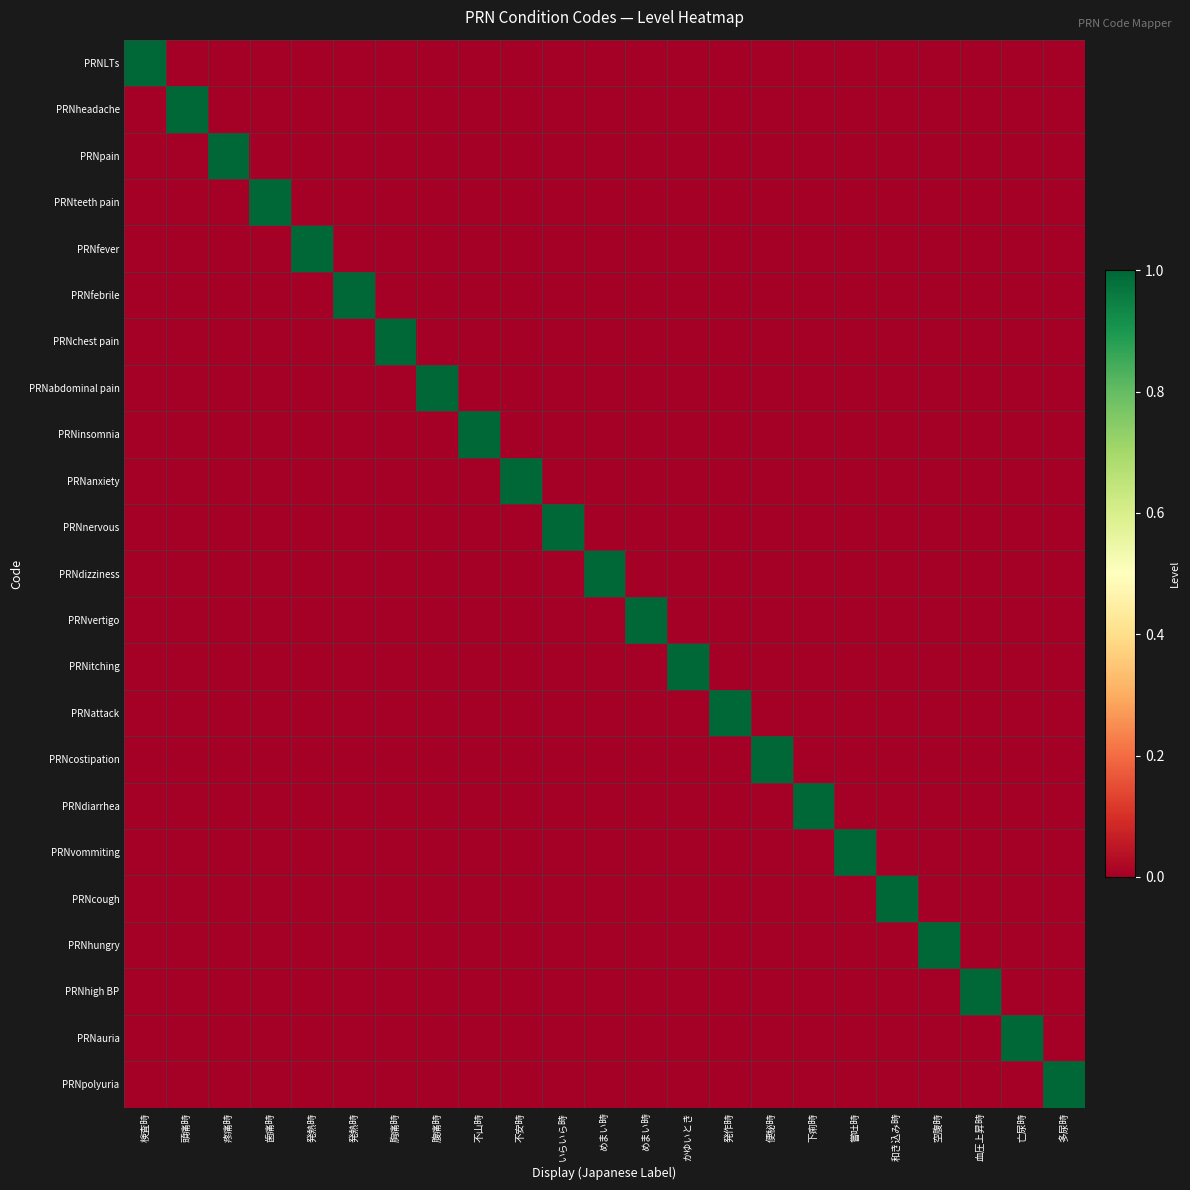

At how many categories does at least one series exceed 0?

23